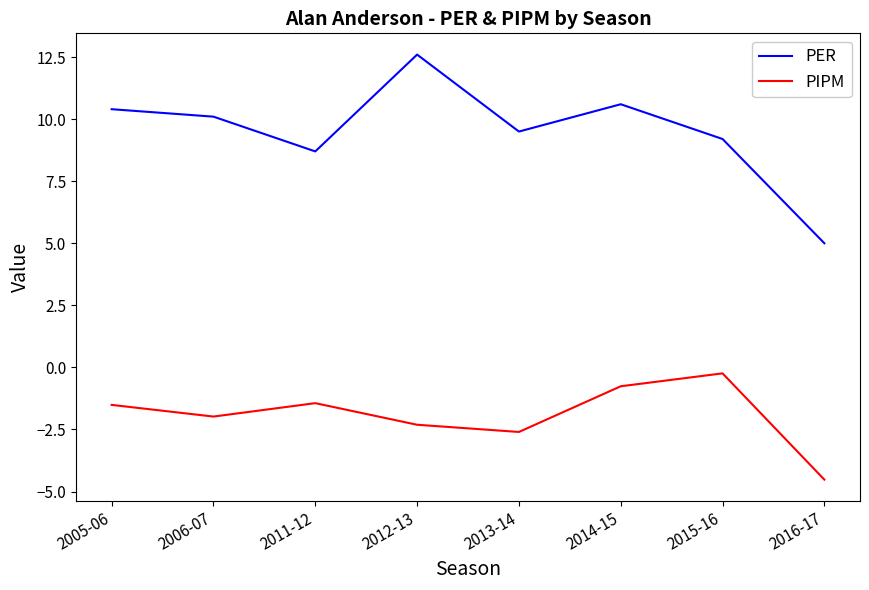

What is the spread (max minus min) of values at 2006-07?

12.1